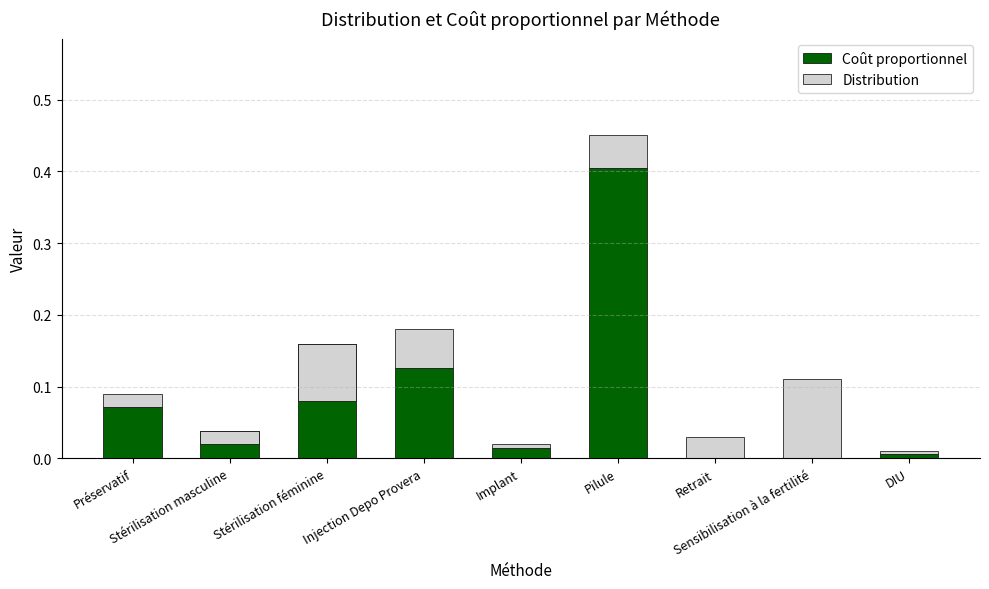

What is the maximum value shown in the chart?

0.4